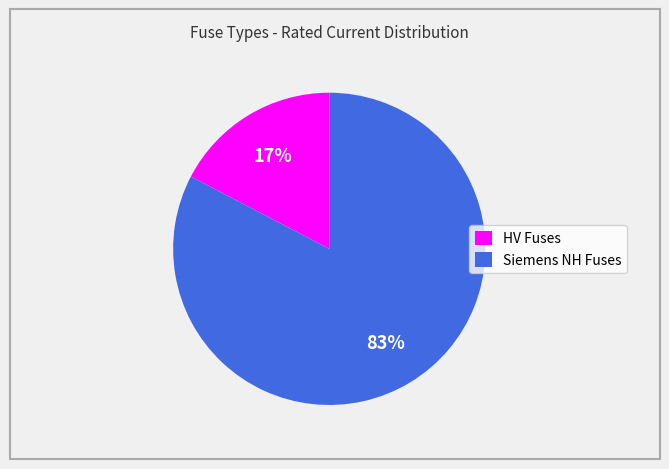

Is there a majority slice in this chart?

Yes